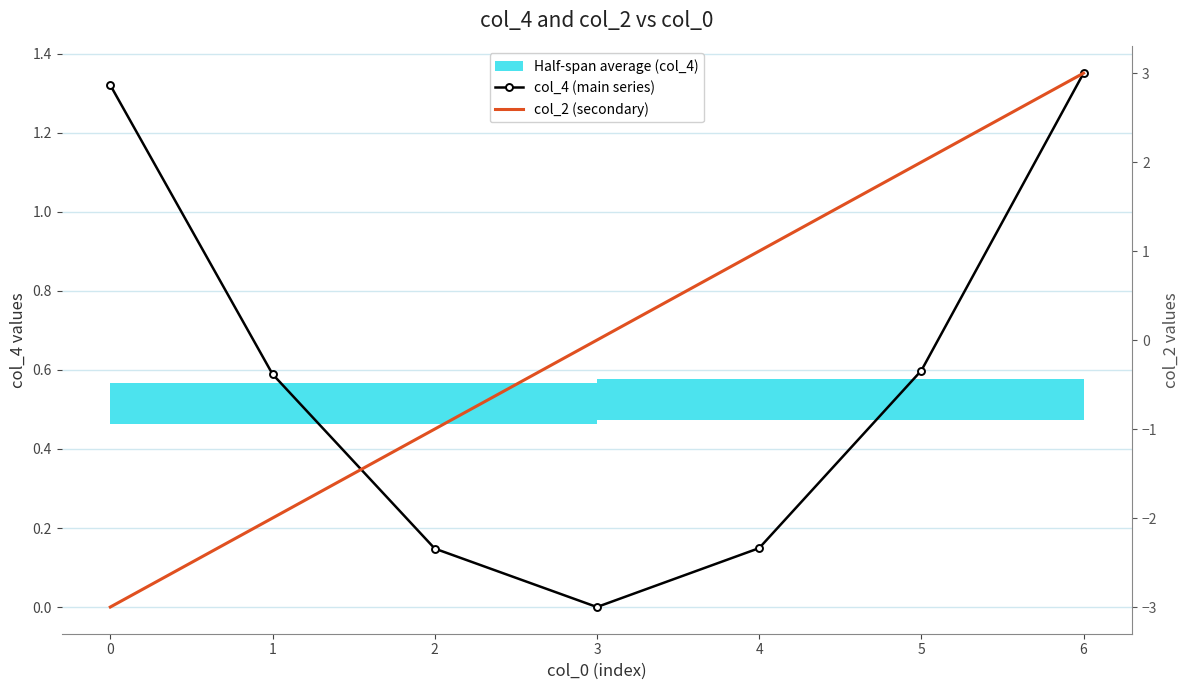

How many lines are shown in the chart?

2